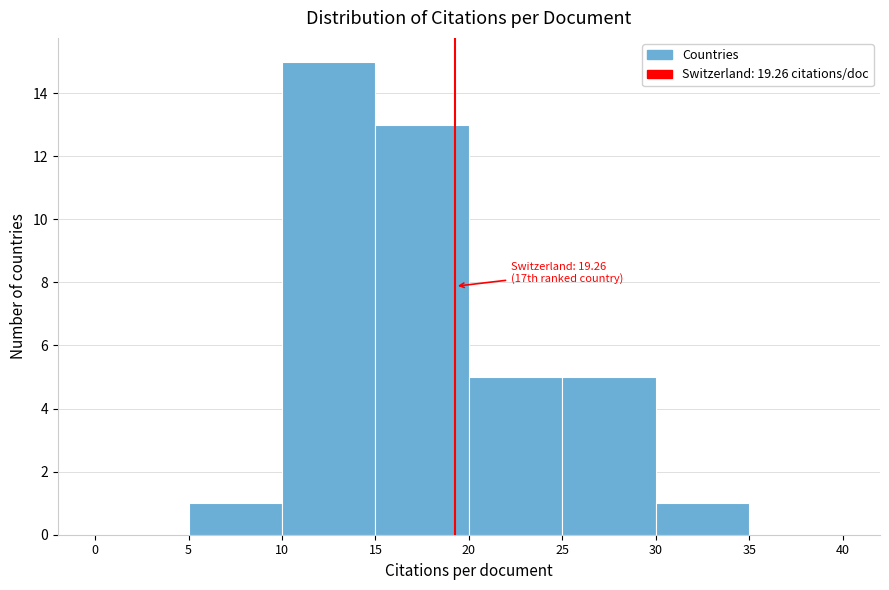

Over which range of the x-axis is the bar tallest?

10 to 15